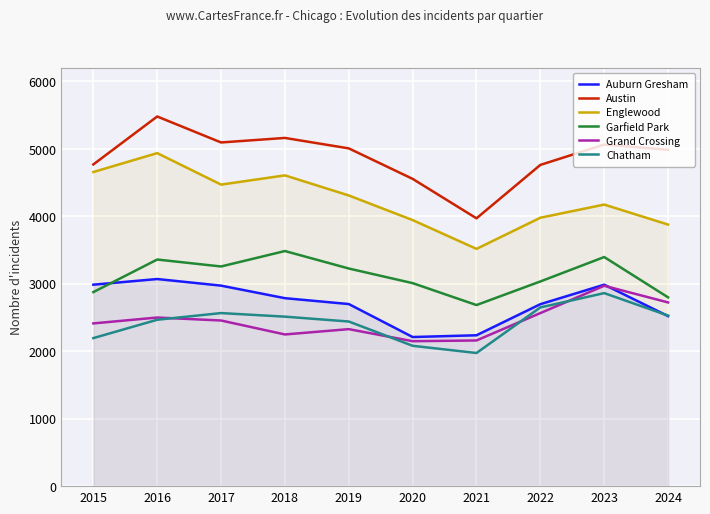

Reading left to right, extract all data points from this chart.

Auburn Gresham: 2987	3071	2973	2787	2700	2211	2237	2698	2987	2521
Austin: 4770	5481	5096	5163	5008	4556	3971	4763	5065	4987
Englewood: 4658	4938	4471	4608	4310	3945	3518	3980	4175	3878
Garfield Park: 2877	3360	3257	3486	3227	3010	2685	3035	3397	2799
Grand Crossing: 2413	2500	2456	2249	2328	2149	2160	2566	2971	2724
Chatham: 2195	2467	2566	2513	2441	2081	1974	2650	2862	2529